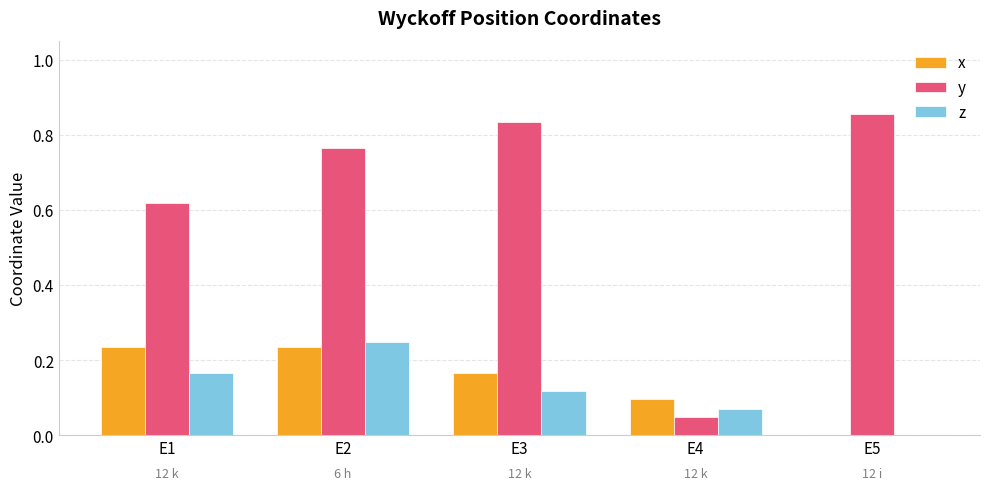

Which category has the highest value across all series?

E5